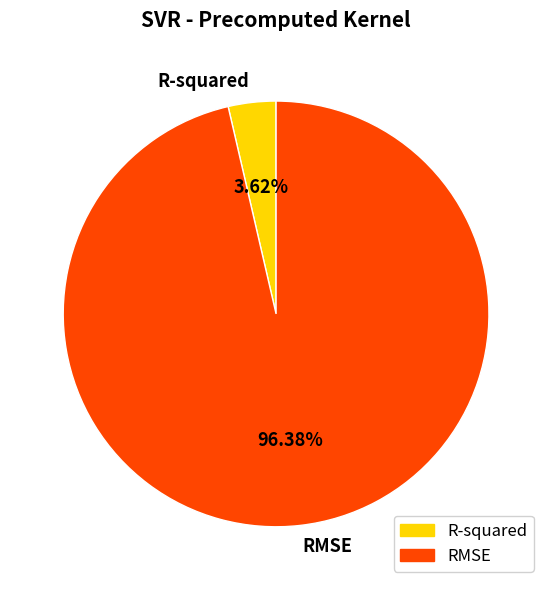

Which category accounts for the majority?

RMSE